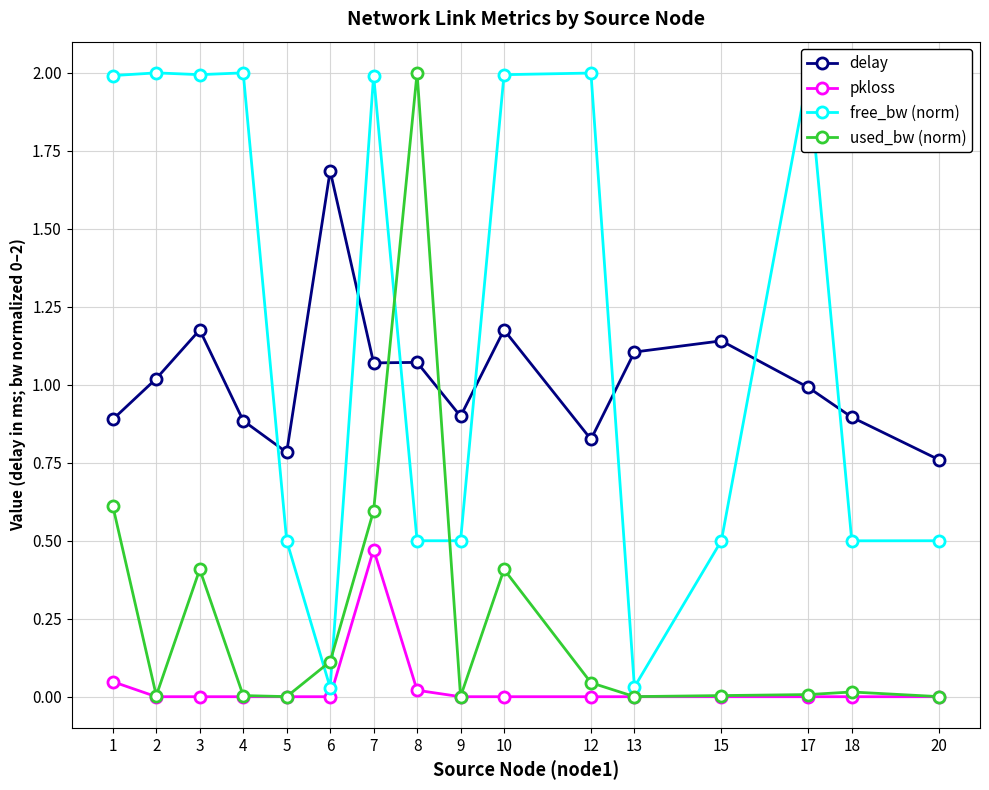

True or false: free_bw (norm) has more than 0 interior local peaks.

True